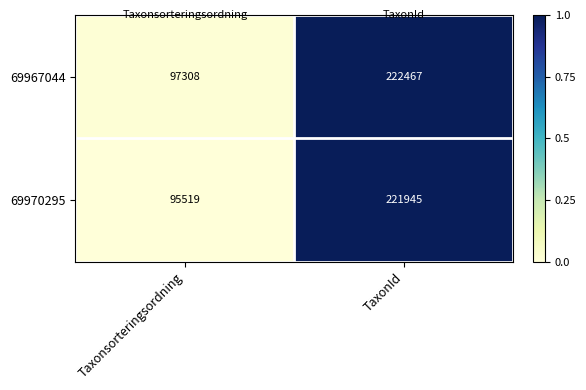

At which label does 69967044 reach its peak?

TaxonId